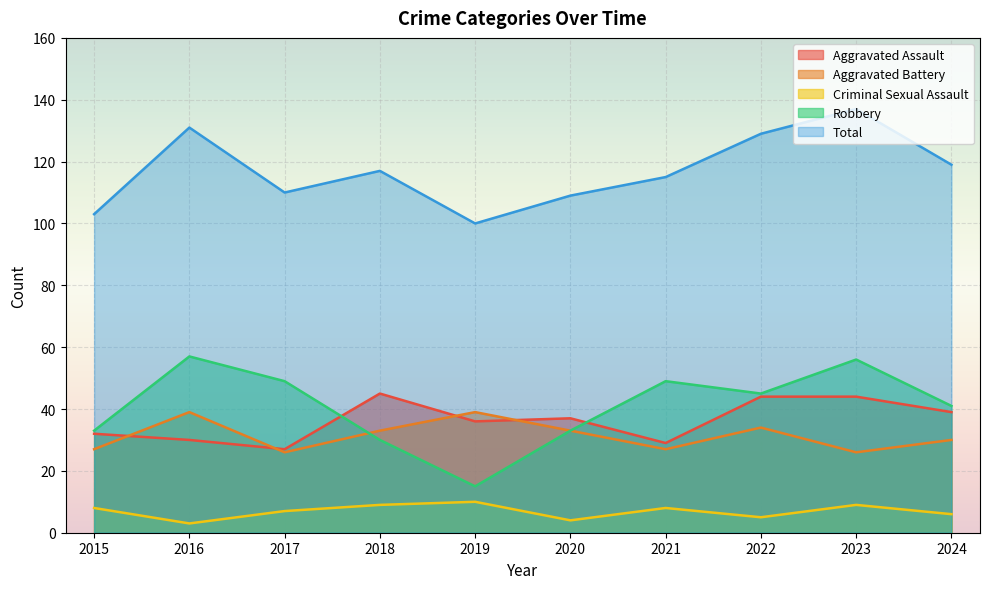

Where is the first local minimum for Aggravated Battery?

2017